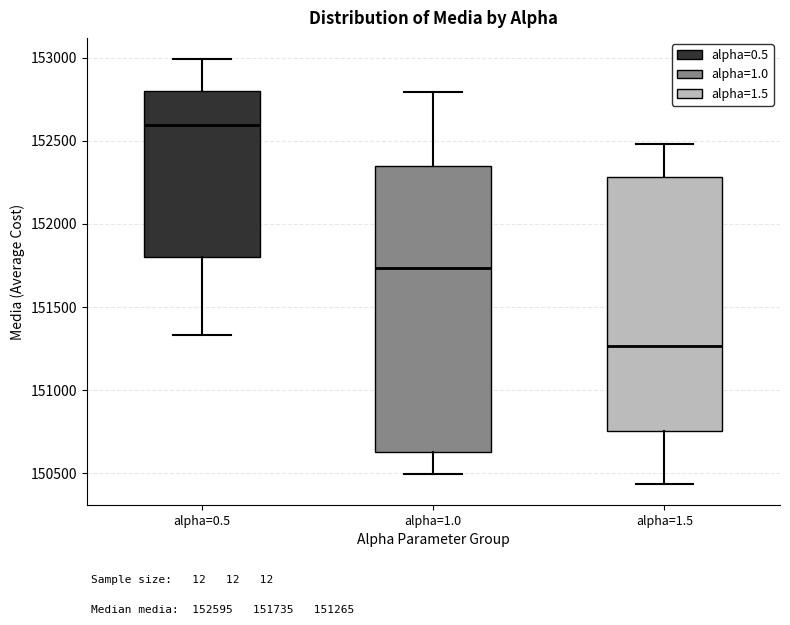

Reading left to right, read every box against the y-axis: the position of its median line, the range the box covers, and the ends of its whiskers. The values are not printed on the chart, so give them approximately, as read against the axis.

alpha=0.5: median 152600, box 151800 to 152800, whiskers 151350 to 153000
alpha=1.0: median 151750, box 150650 to 152350, whiskers 150500 to 152800
alpha=1.5: median 151250, box 150750 to 152300, whiskers 150450 to 152500